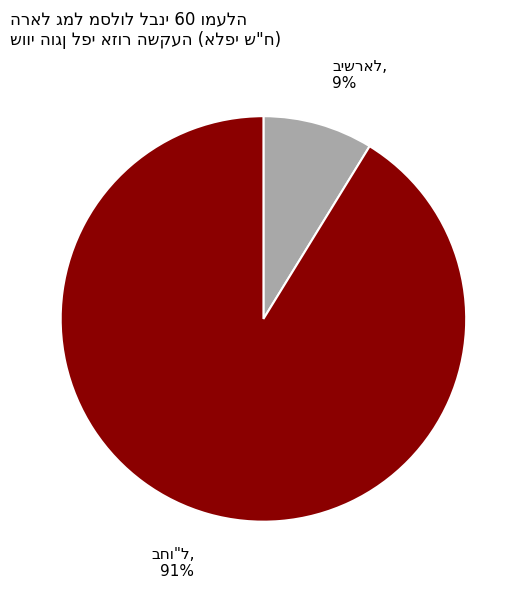

To the nearest percent, what is the average slice percentage?

50%